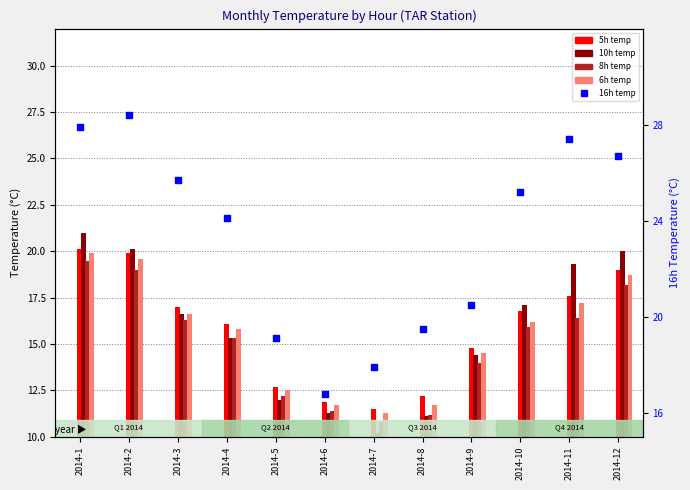

Which series has the largest total across all categories?

16h